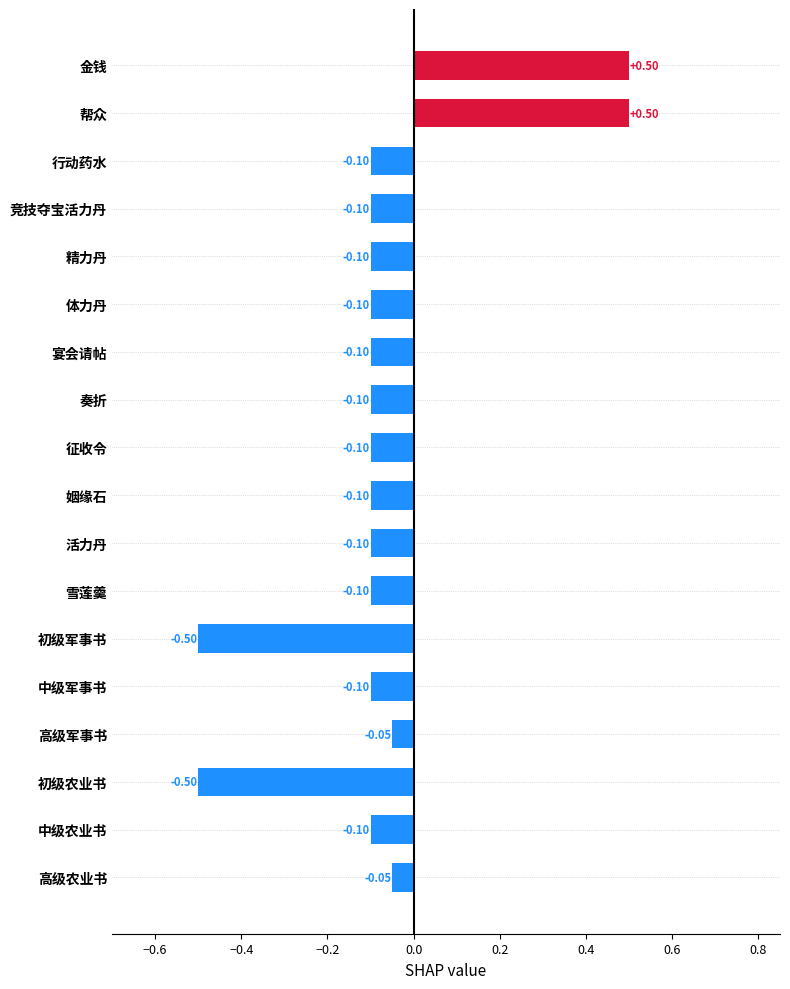

How many values are below zero?

16